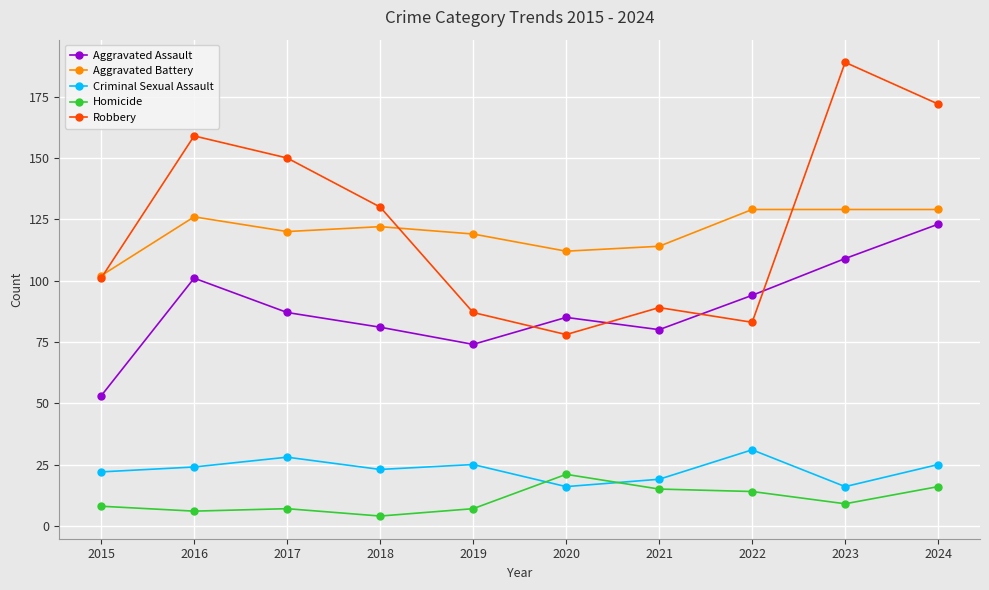

Between 2016 and 2022, which series saw the biggest shift?

Robbery